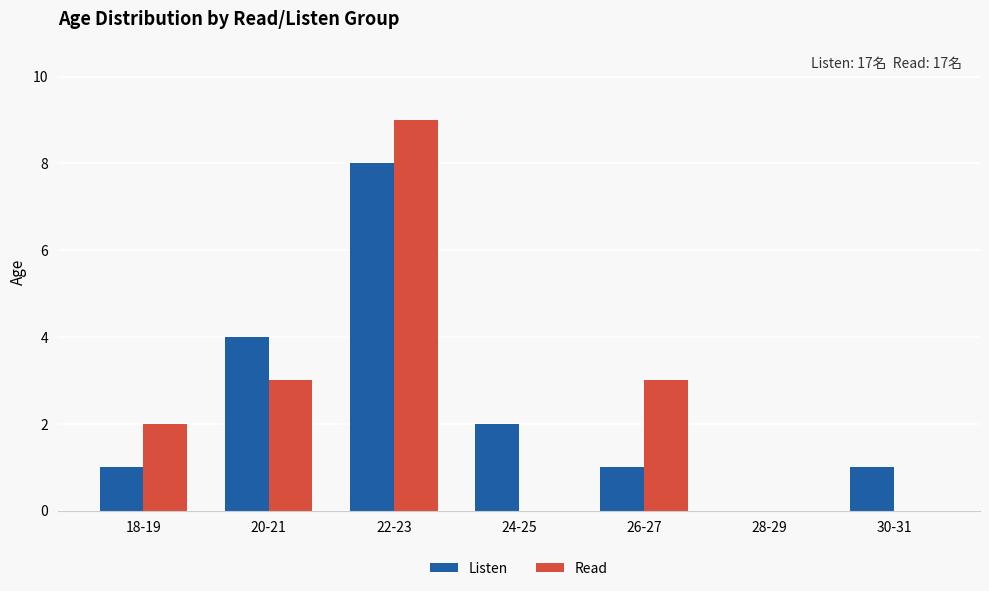

Are the bars horizontal?

No